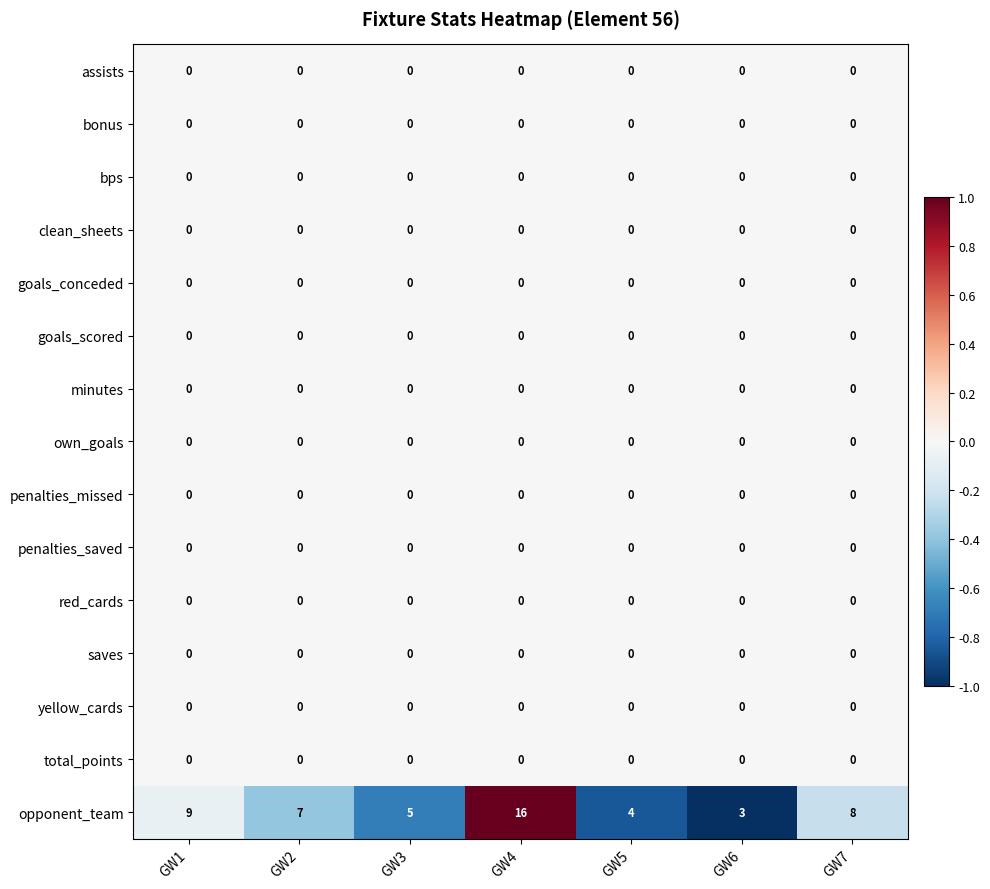

What is the sum of all opponent_team values?

52